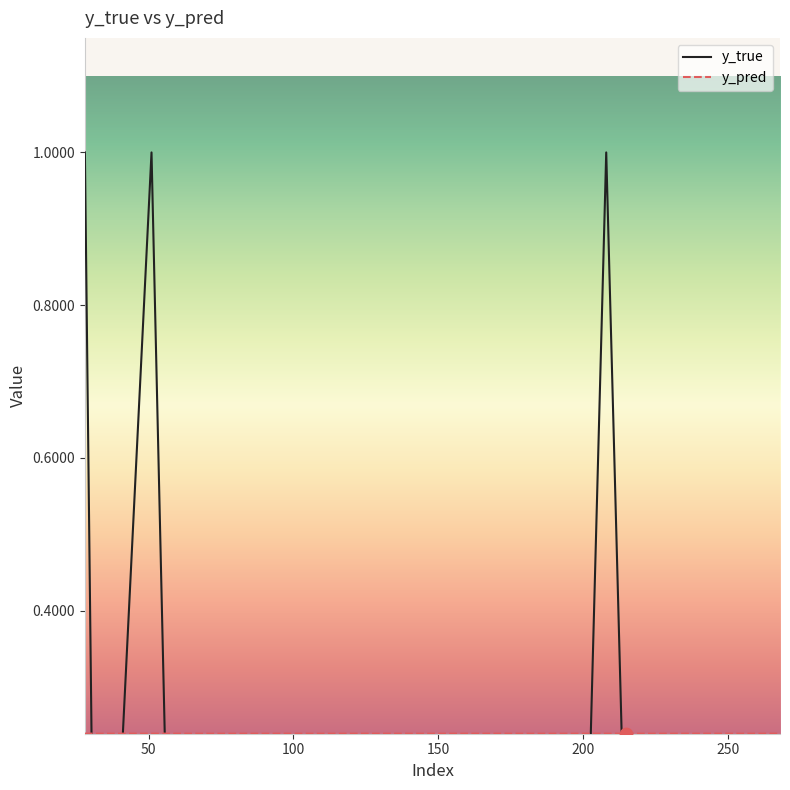

Which series has the widest spread of Y values?

y_true